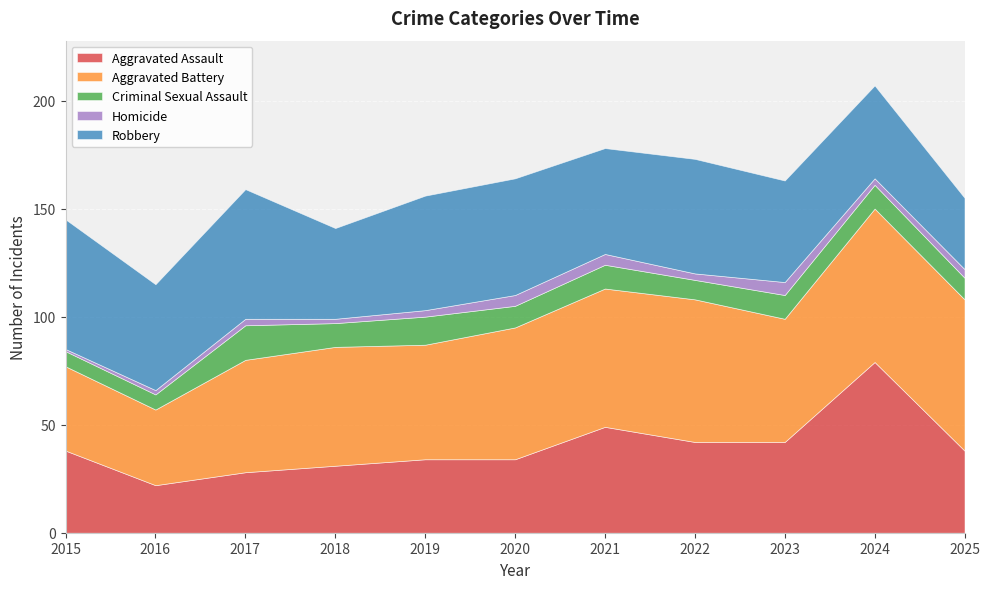

Rank the categories by Robbery value from lowest to highest.

2025, 2018, 2024, 2023, 2016, 2021, 2019, 2022, 2020, 2015, 2017